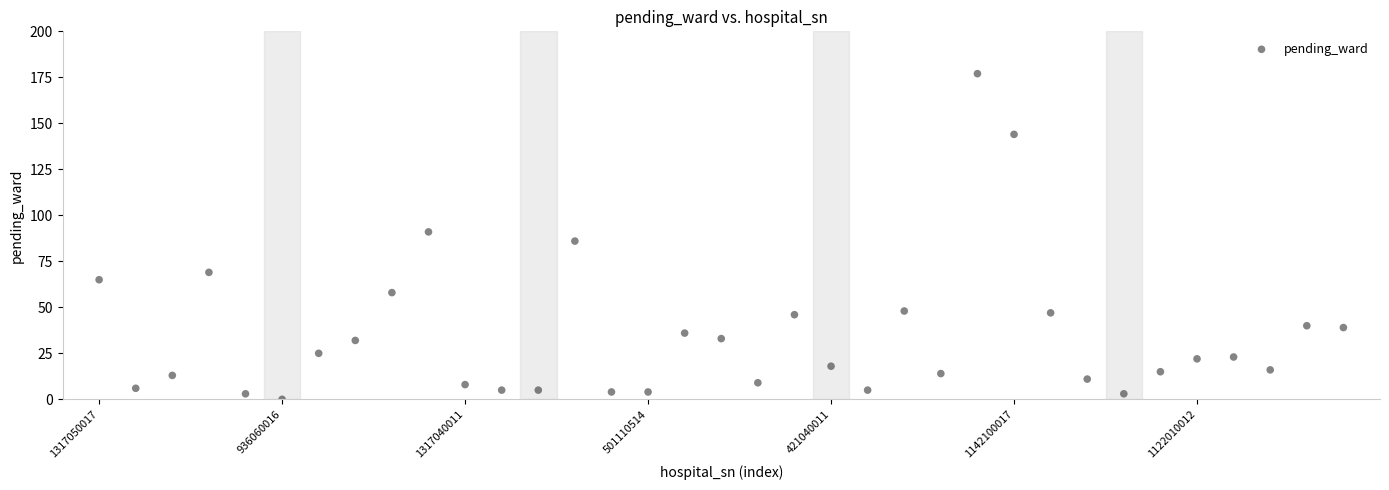

What is the range of Y values (max minus min)?

177